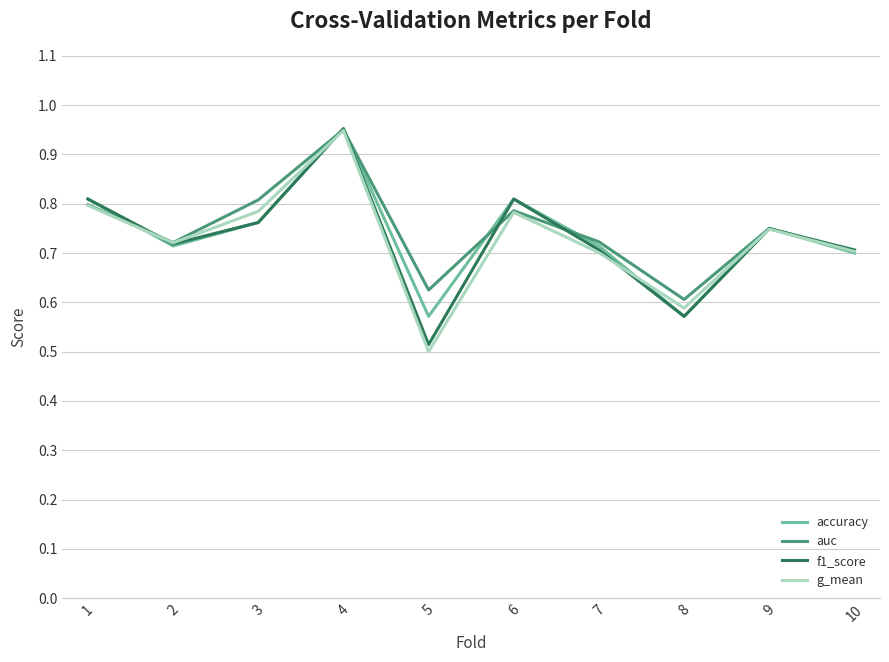

Count the f1_score values in the range 0 to 1.

10